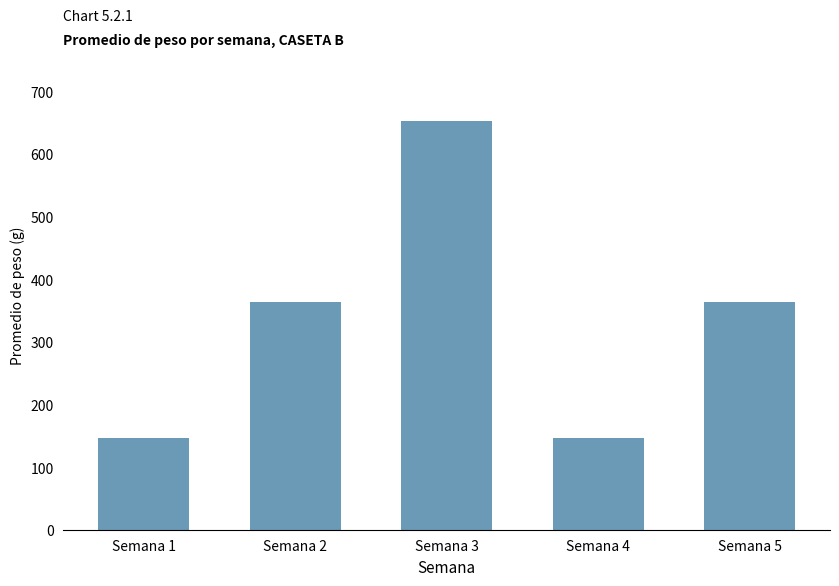

Reading left to right, what are all the values shown in this chart?

146.6	364.0	652.0	146.6	364.0